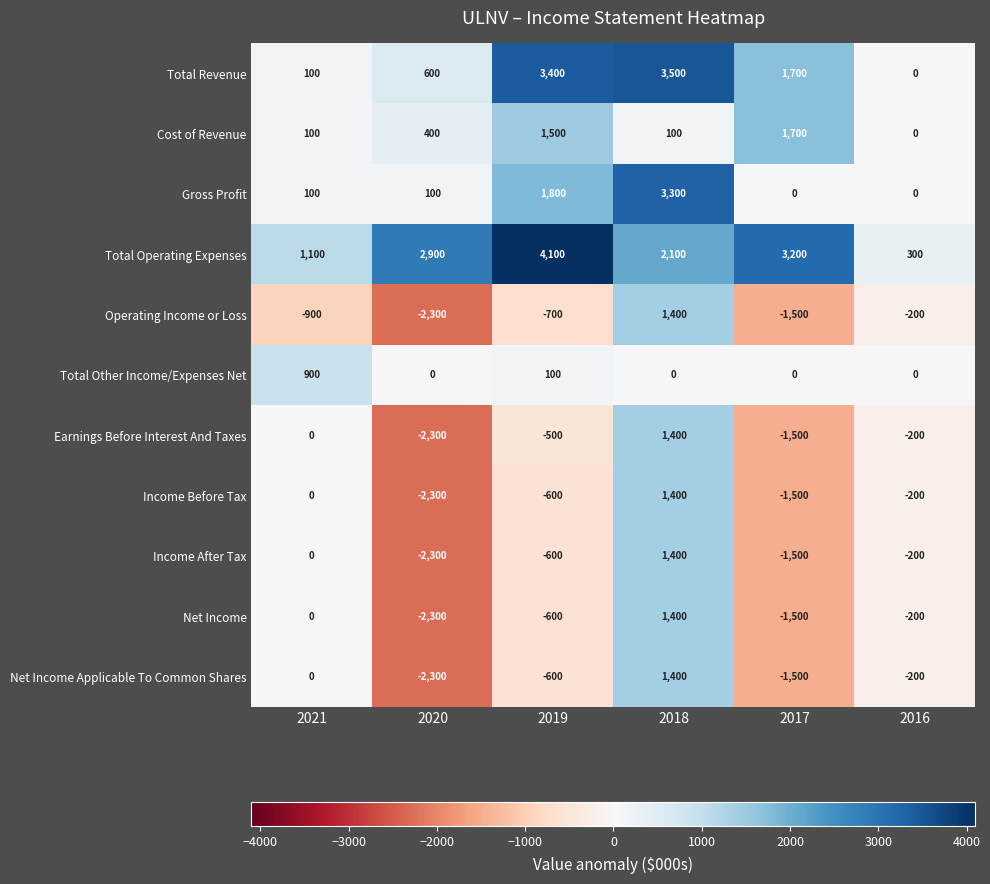

At which category is the sum across all series the highest?

2018